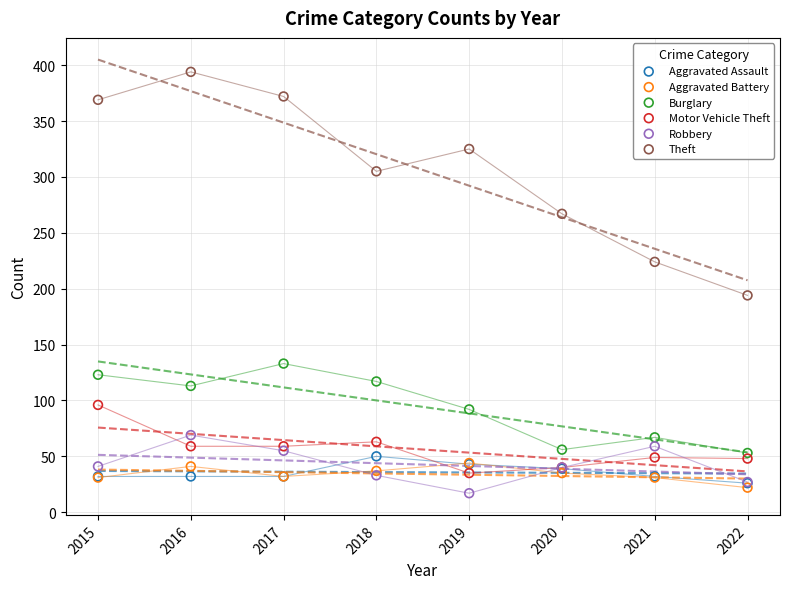

Which series contains the lowest Y value?

Robbery